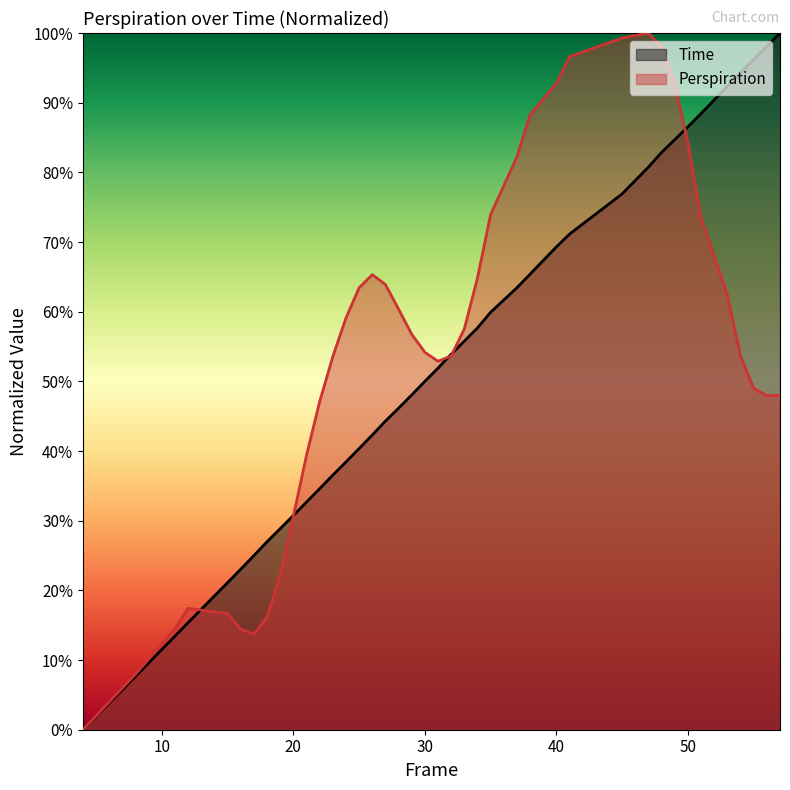

Which series ends up on top after the final intersection of Perspiration and Time?

Time